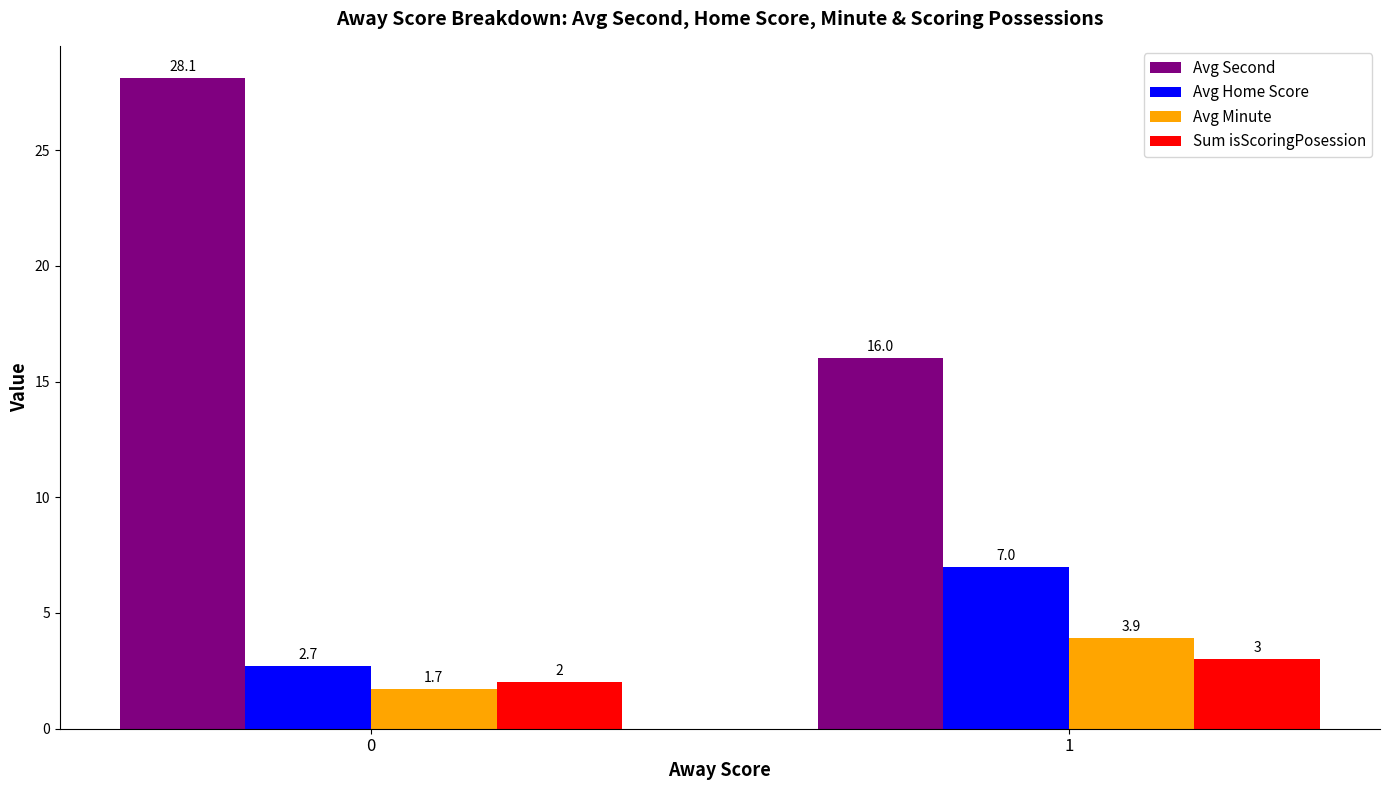

Rank the categories by Avg Second value from highest to lowest.

0, 1